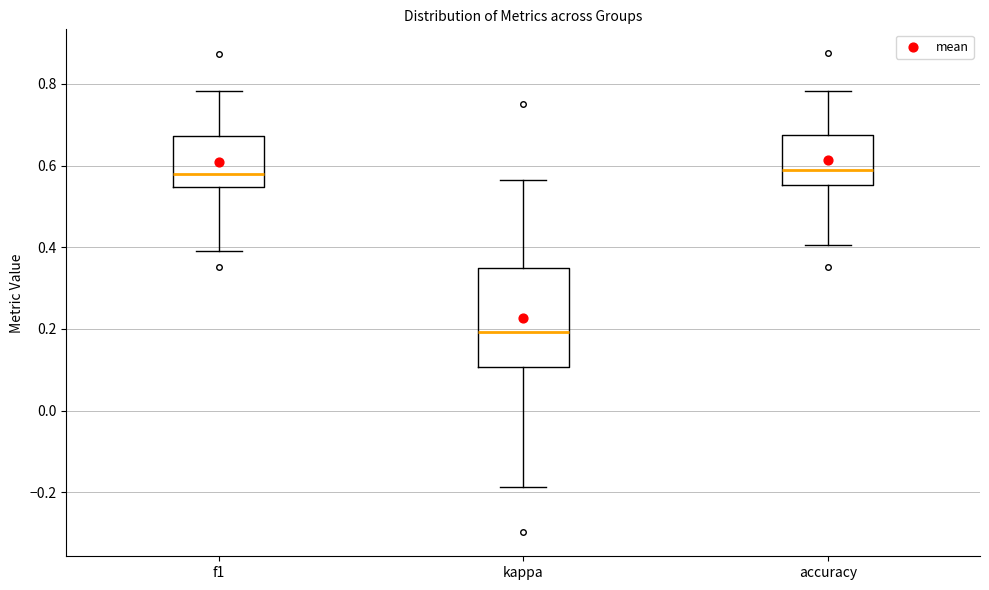

Where does the upper whisker of the box for f1 end on the y-axis? The values are not printed on the chart, so give them approximately, as read against the axis.

0.78